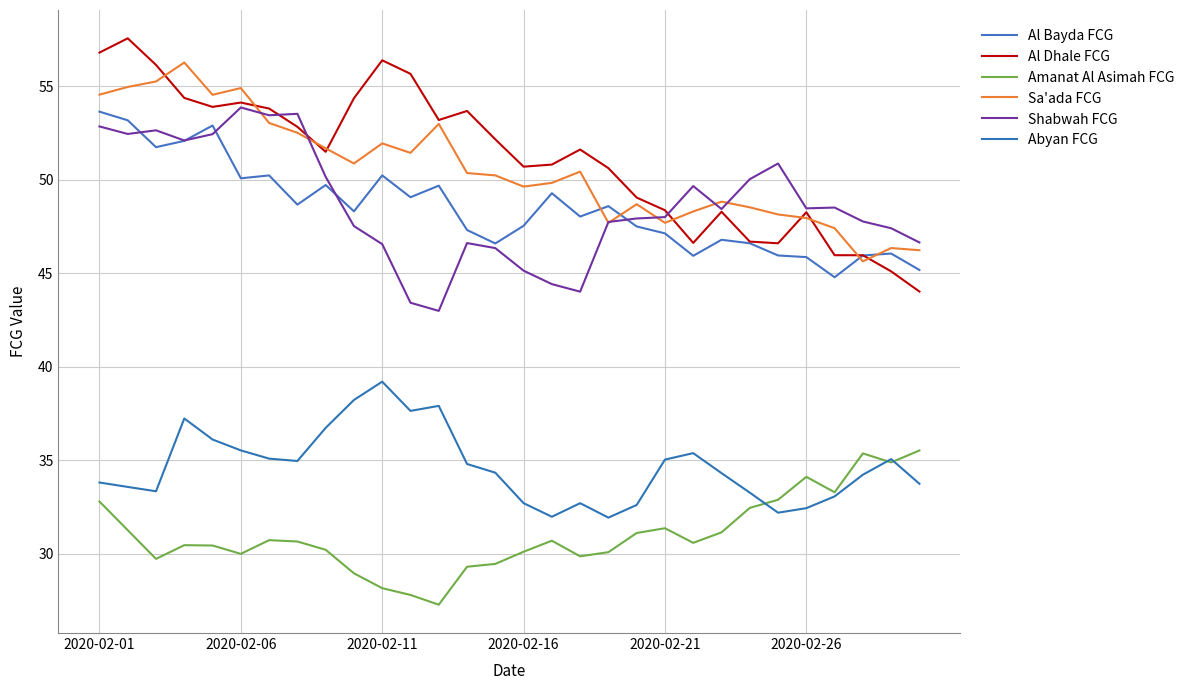

How many lines are shown in the chart?

6